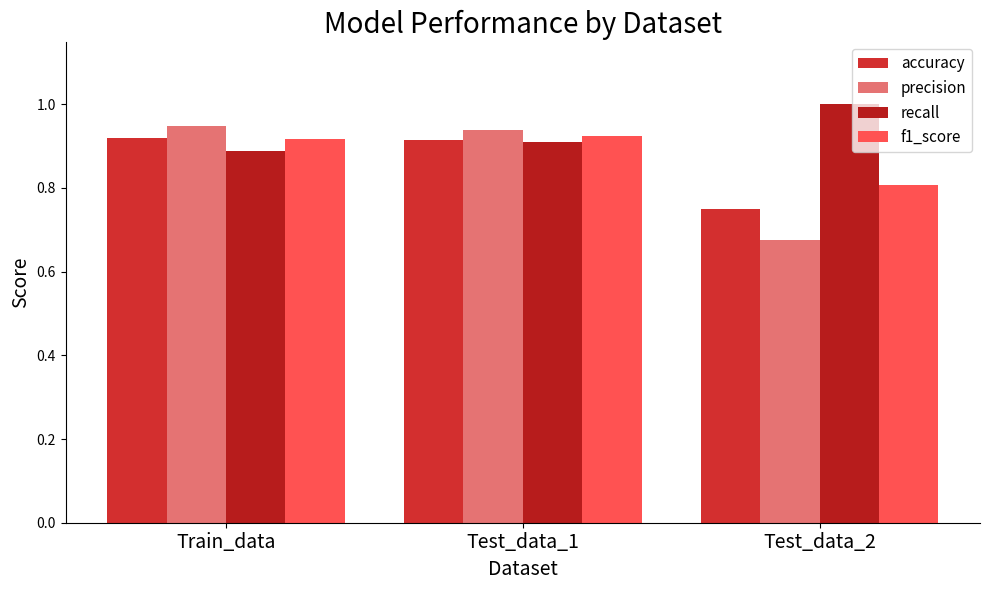

Is the value of precision at Train_data greater than the value of recall at Test_data_1?

Yes